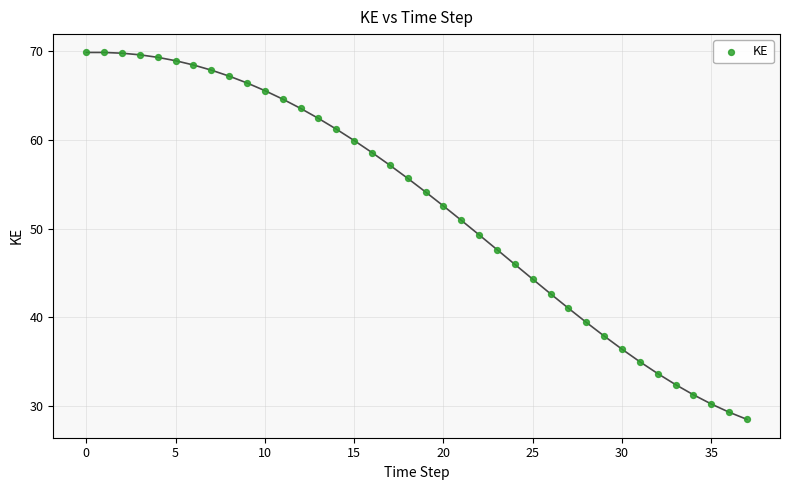

What is the range of Y values (max minus min)?

41.4